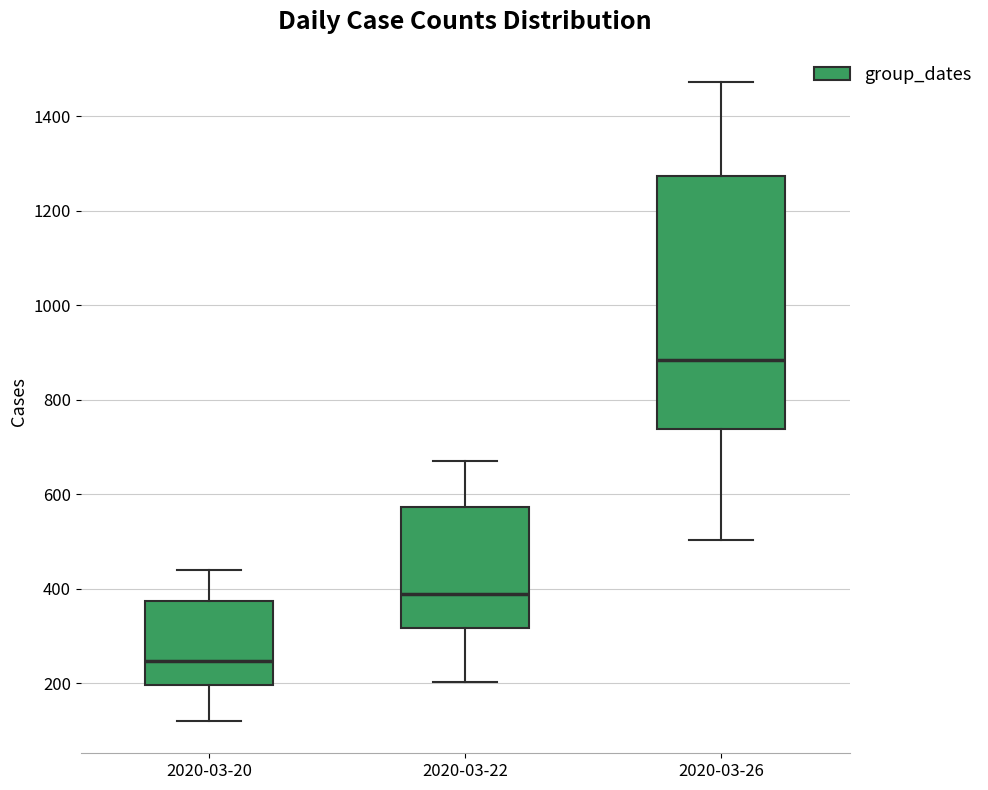

Where does the lower whisker of the box for 2020-03-26 end on the y-axis? The values are not printed on the chart, so give them approximately, as read against the axis.

500